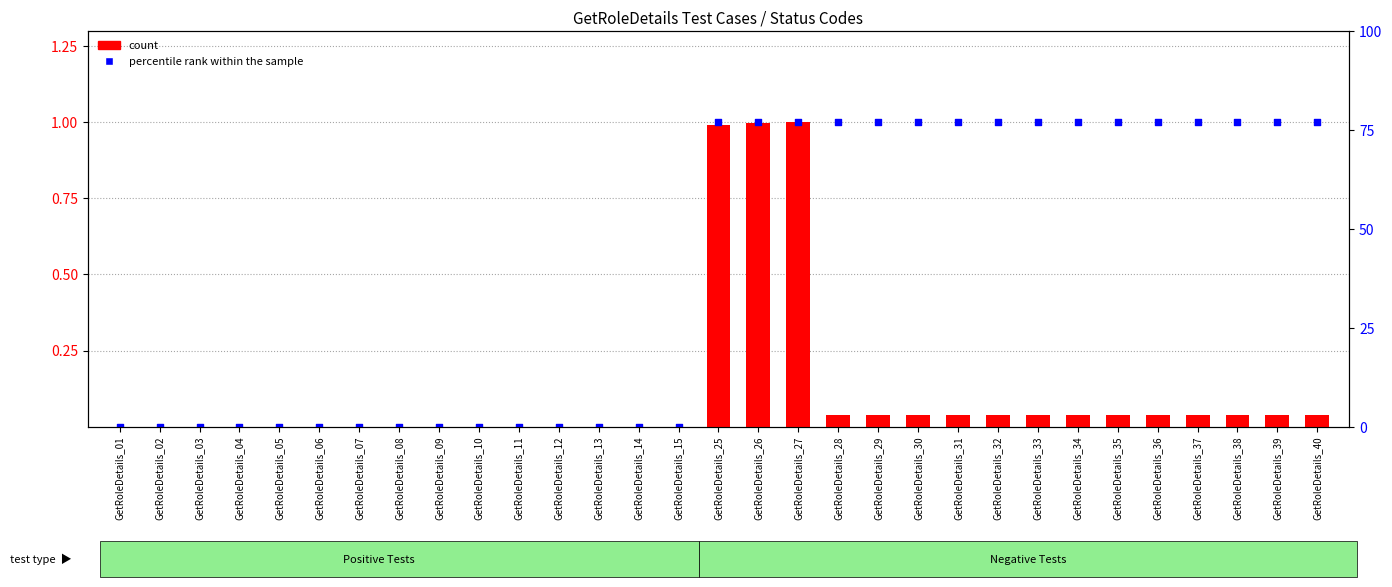

What are all the series names shown in the legend?

count, percentile rank within the sample